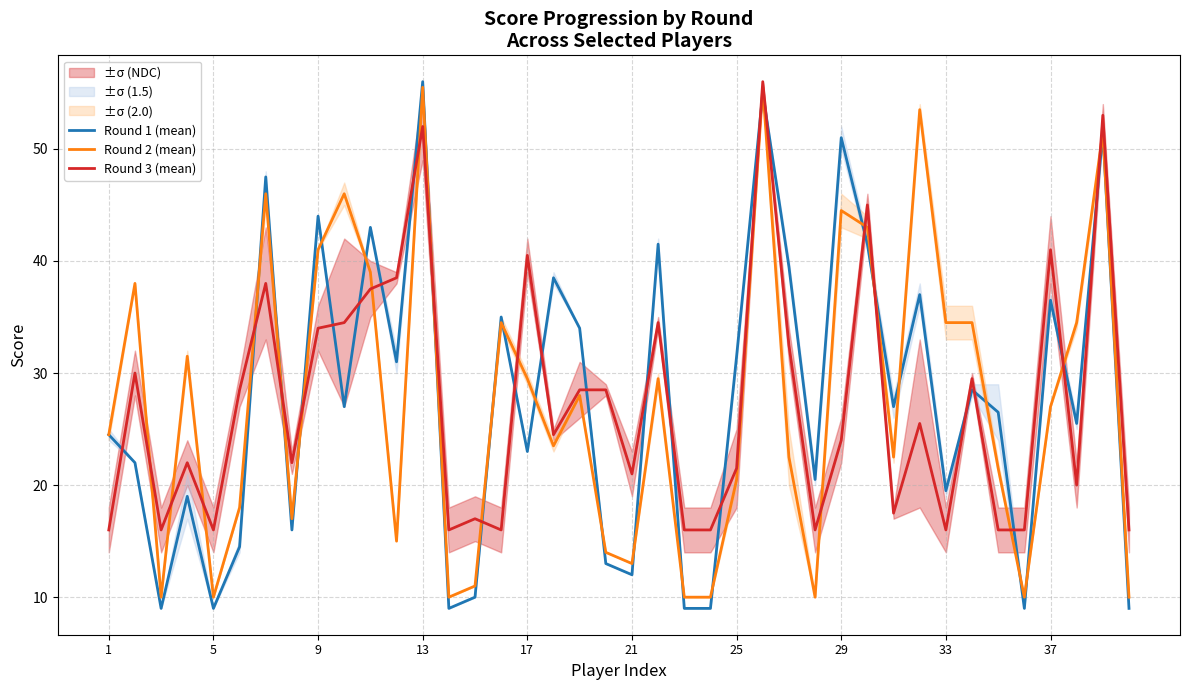

What is the difference between the Round 3 (mean) values at 11 and 26?

6.0